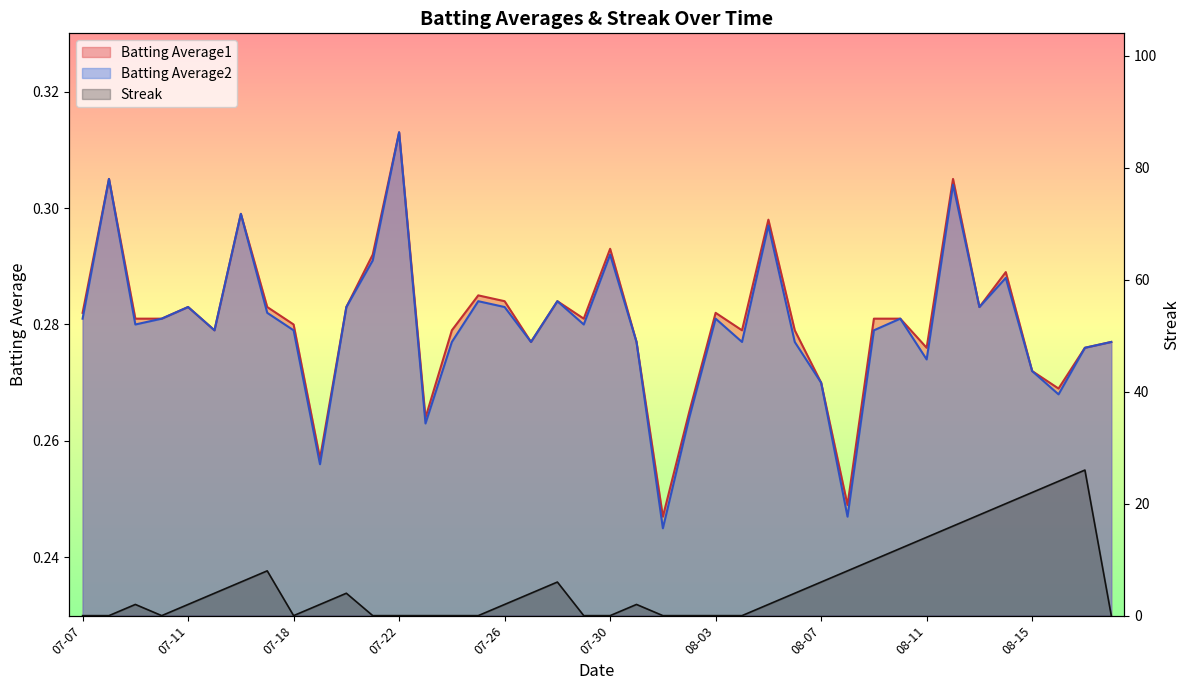

What is the label of the 17th point from the right?

2010-08-02